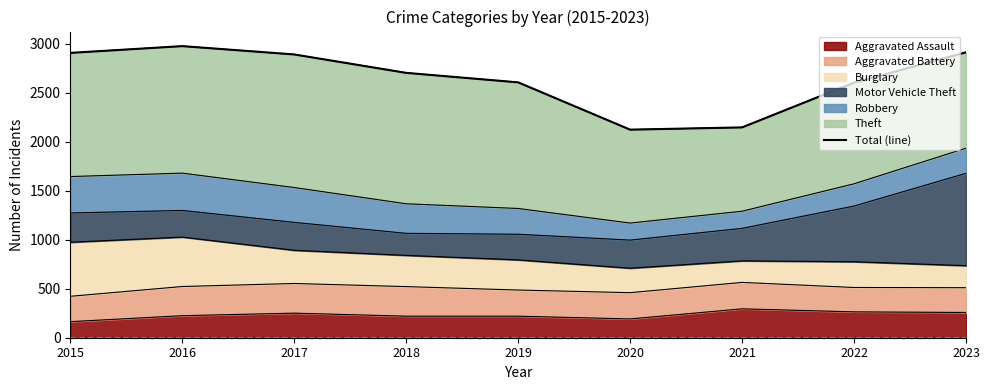

What is the smallest value displayed?

2125